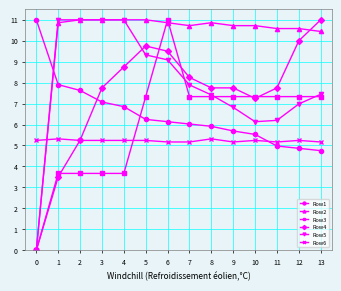

Is the value of Row1 at 7 greater than the value of Row4 at 10?

No